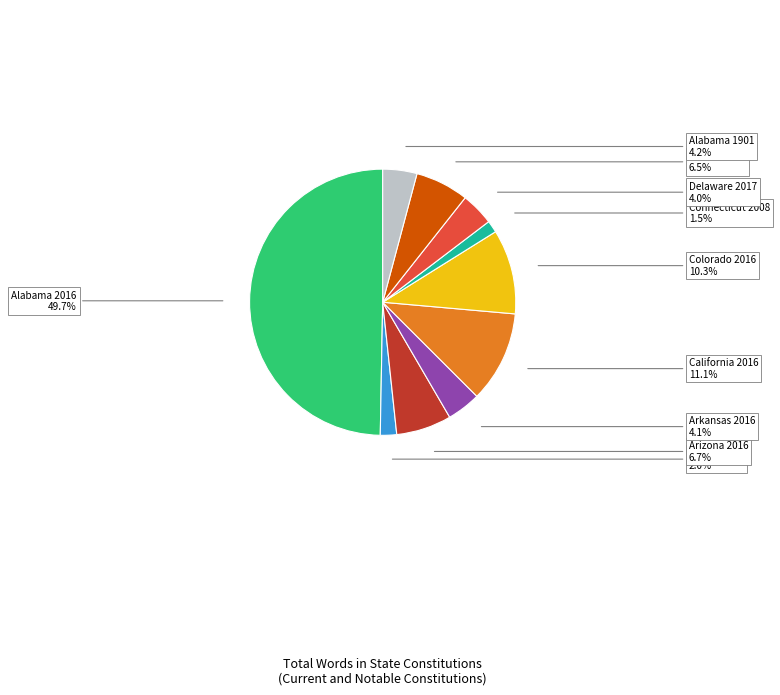

How many segments does this pie chart have?

10